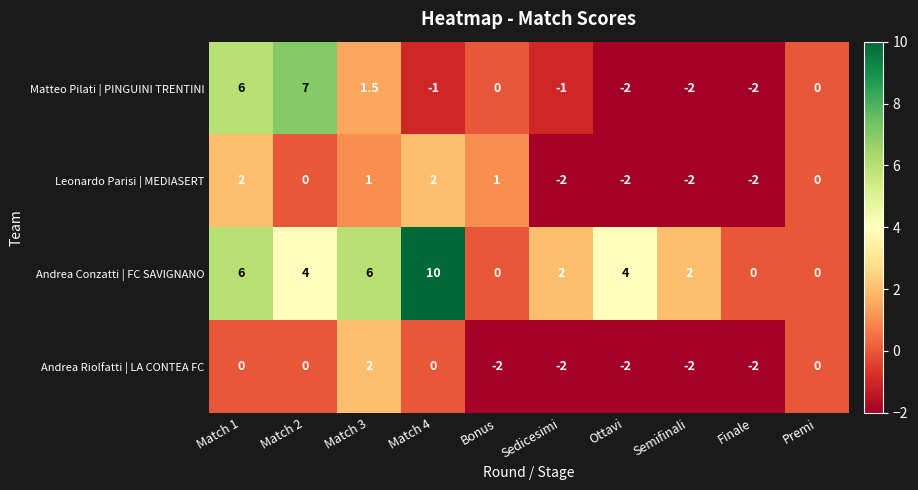

What is the difference between the maximum and minimum values in the Leonardo Parisi | MEDIASERT series?

4.0